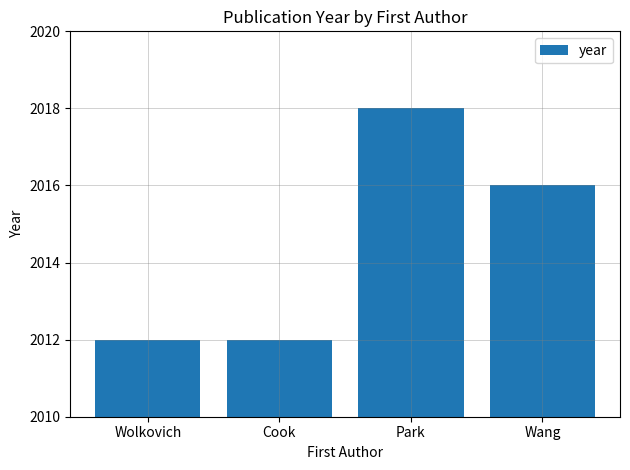

Reading left to right, list all the values displayed in this chart.

2012	2012	2018	2016